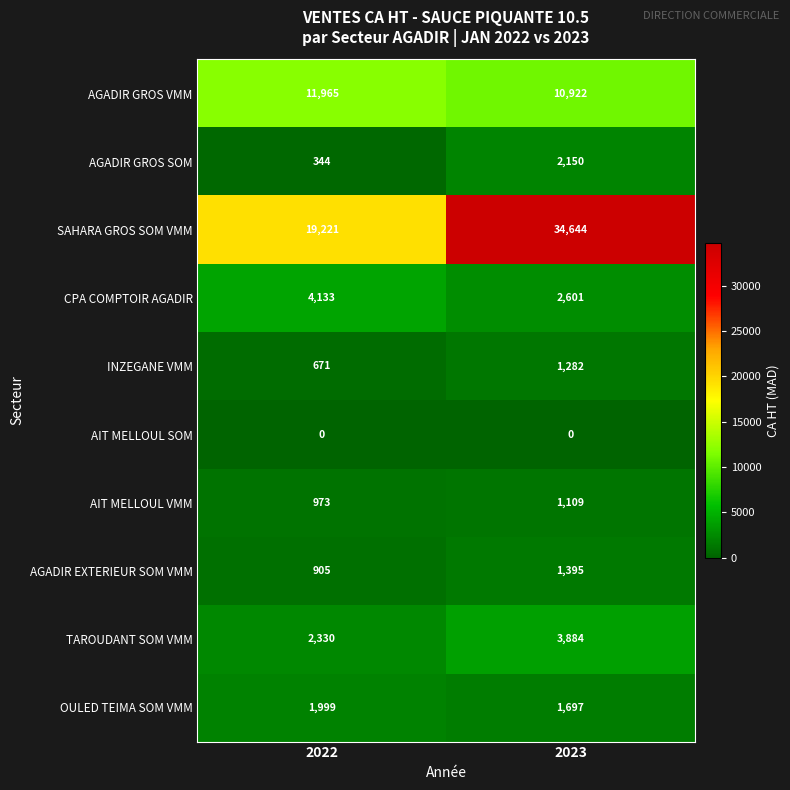

How many values in the CPA COMPTOIR AGADIR series are below 4133?

1